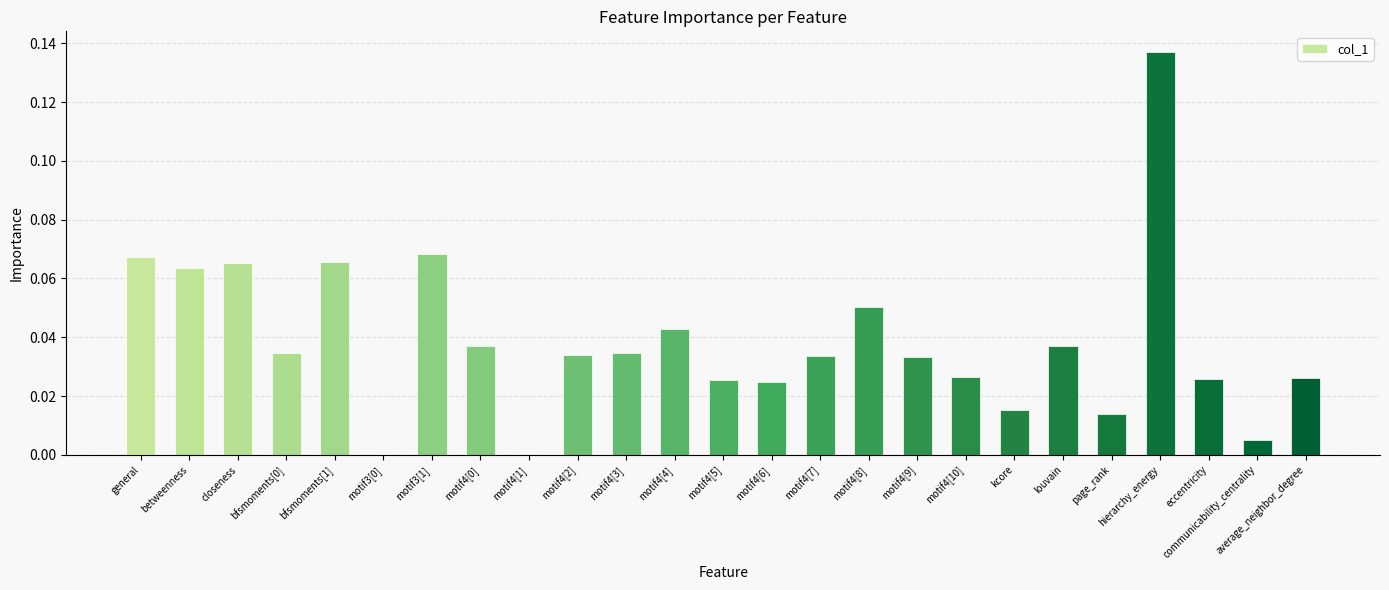

Are the bars grouped side by side (vs. stacked)?

No